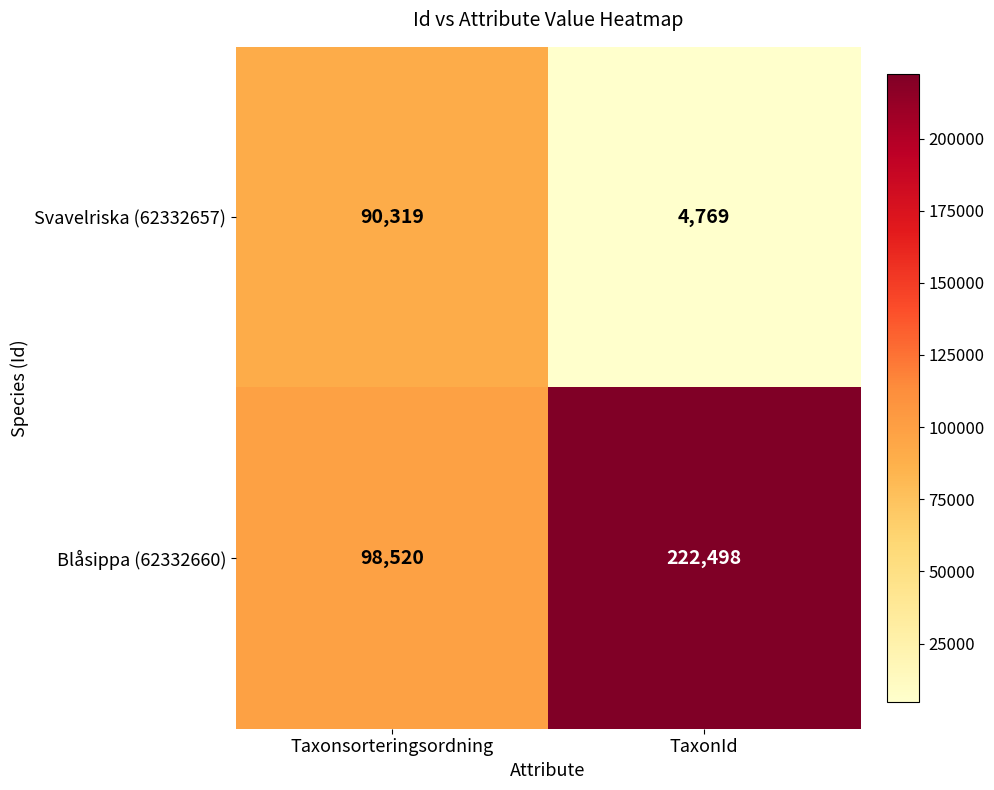

What is the difference between the maximum and minimum values in the Blåsippa (62332660) series?

123978